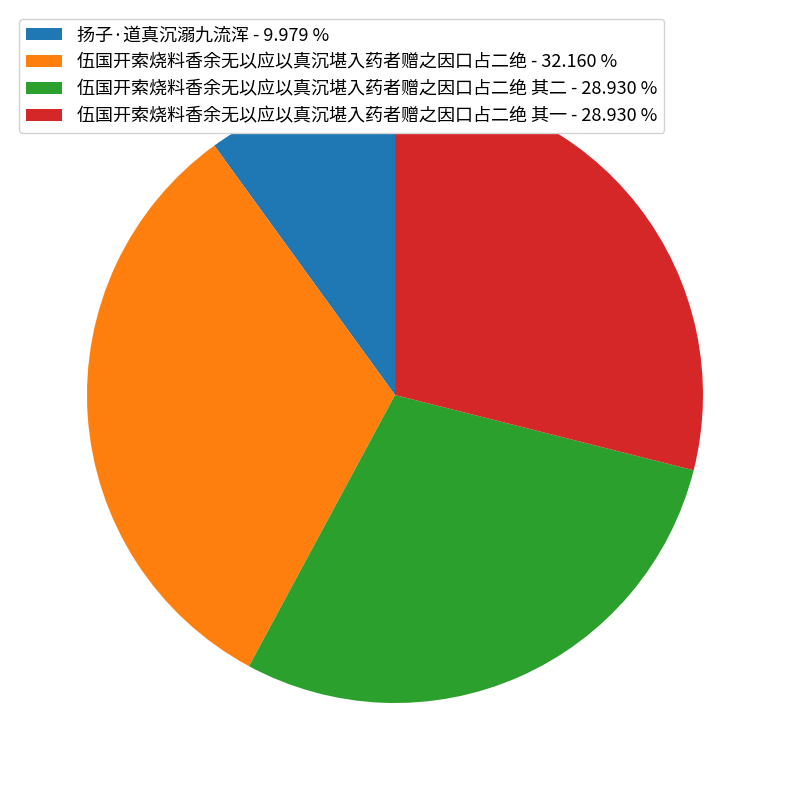

How many slices are in this pie chart?

4